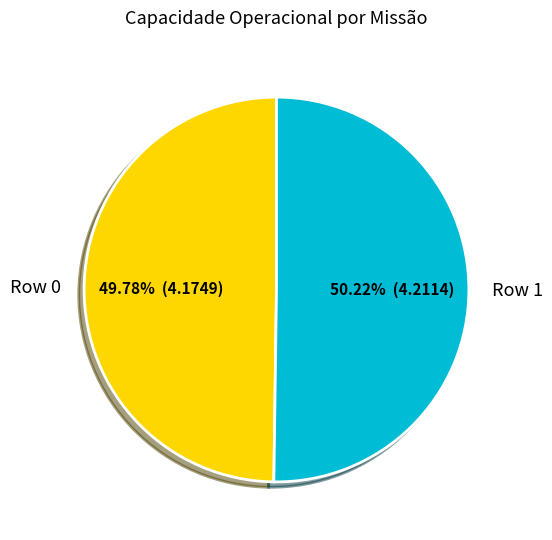

To the nearest percent, what is the average slice percentage?

50%